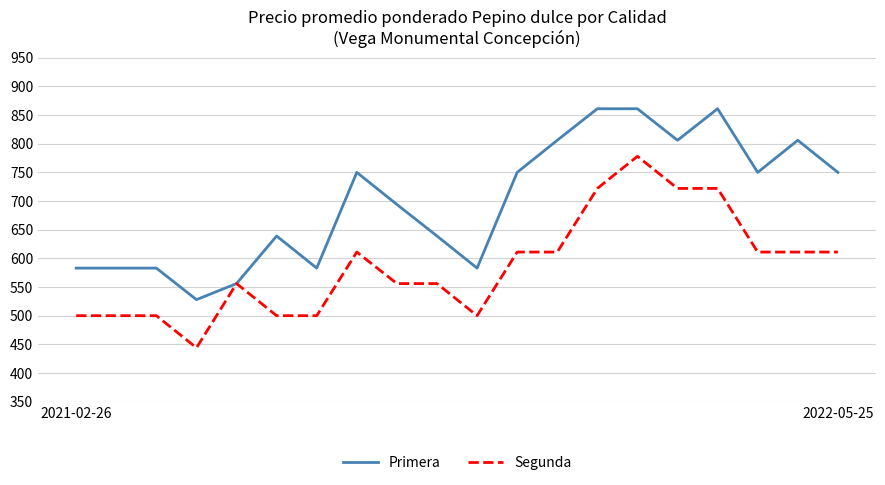

What is the minimum value shown in the chart?

444